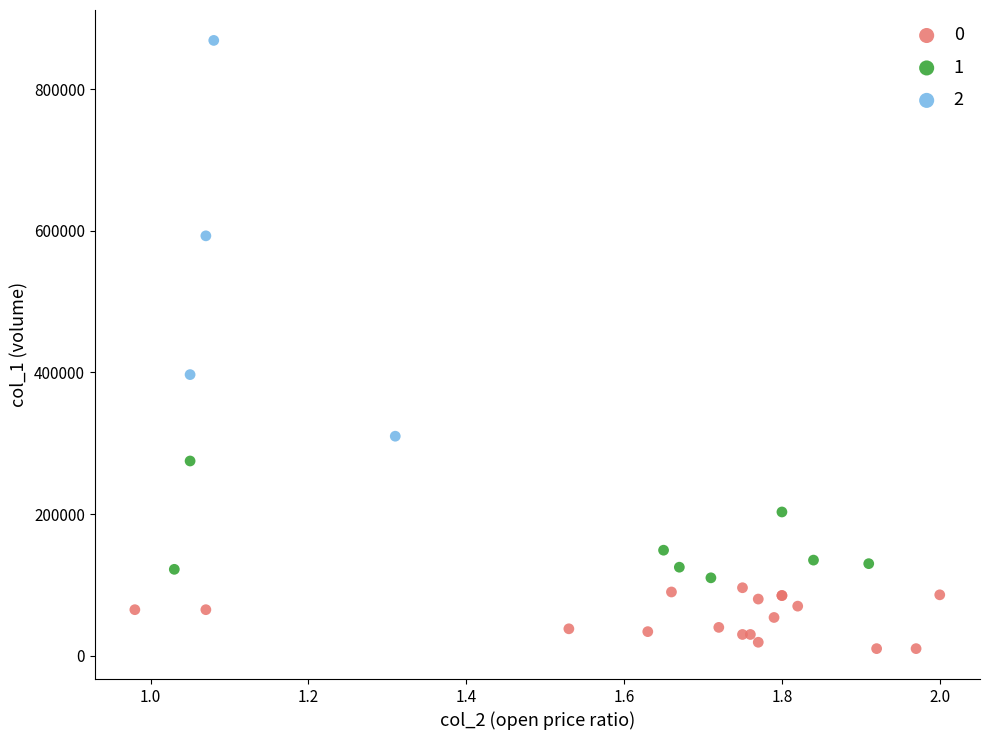

What are all the series names shown in the legend?

0, 1, 2